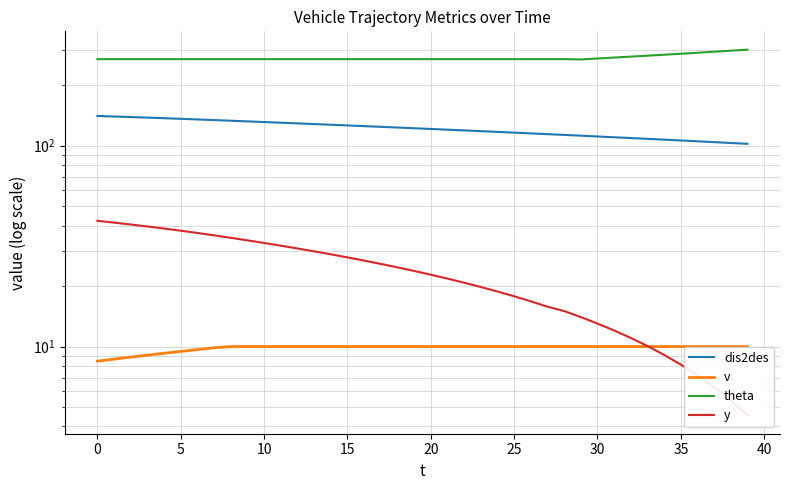

What is the minimum value shown in the chart?

4.5